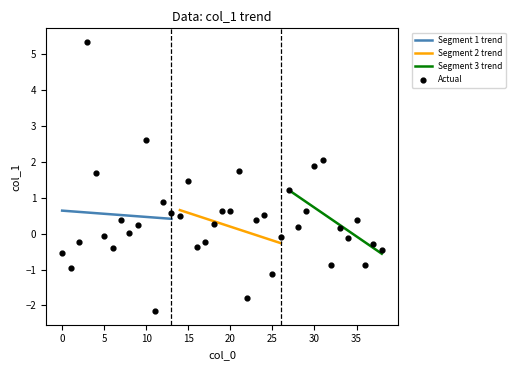

Which has a higher value, 38 or 29?

29